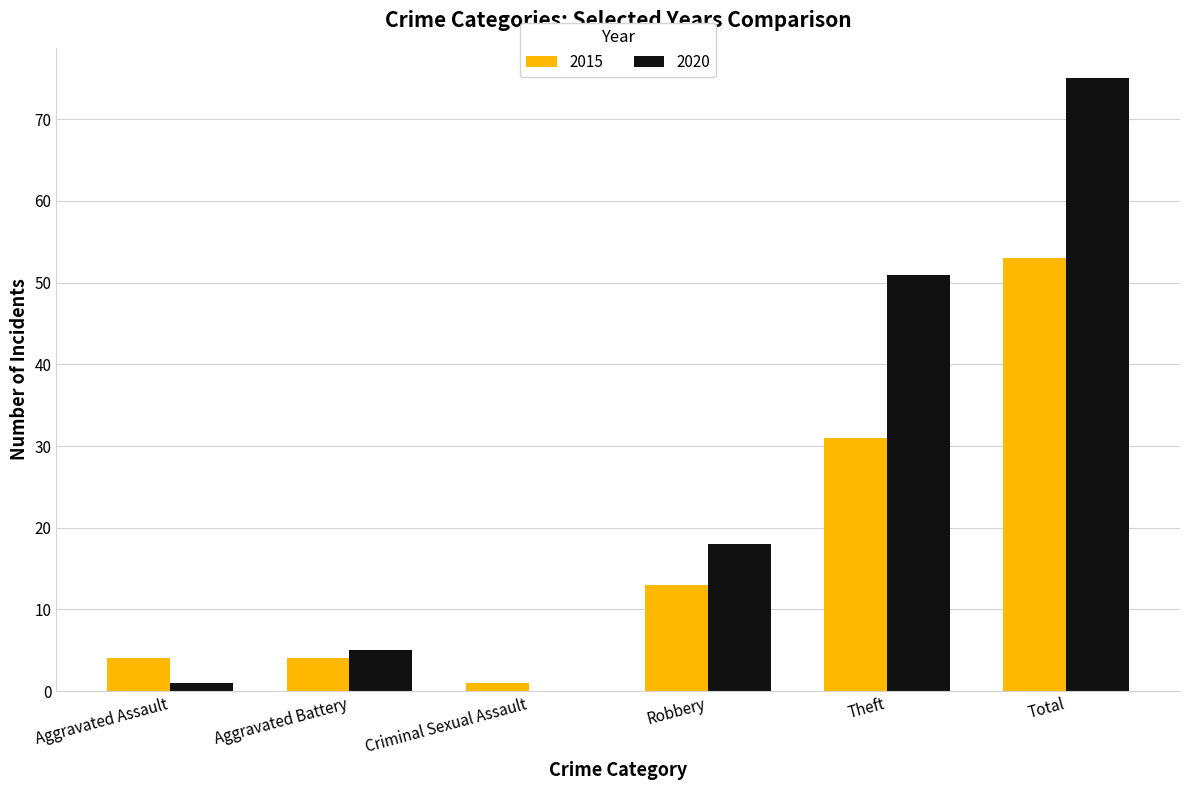

Is it true that 2020 equals 49 at Total?

False